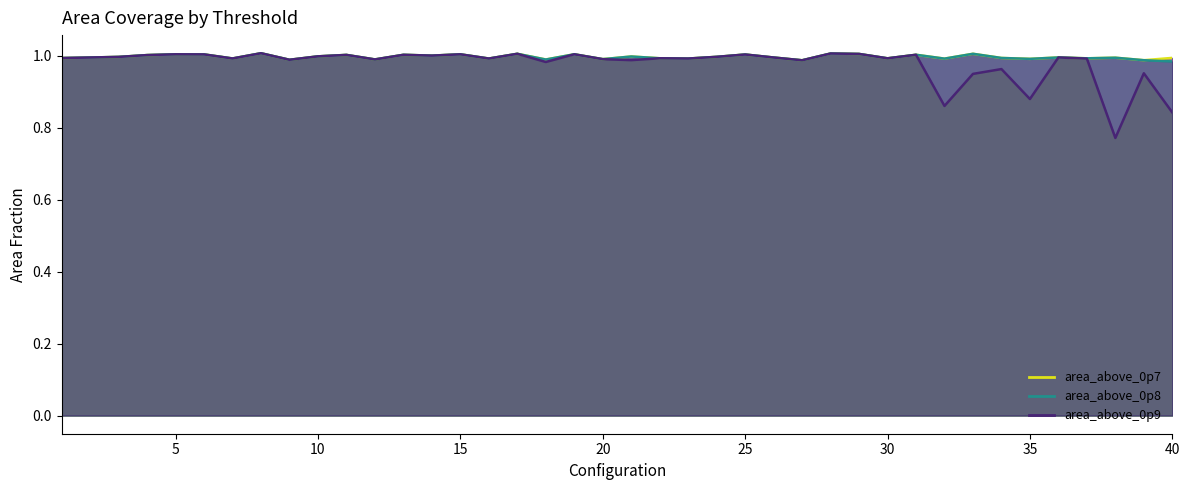

The value of area_above_0p8 at 17 is 0.4. True or false?

False